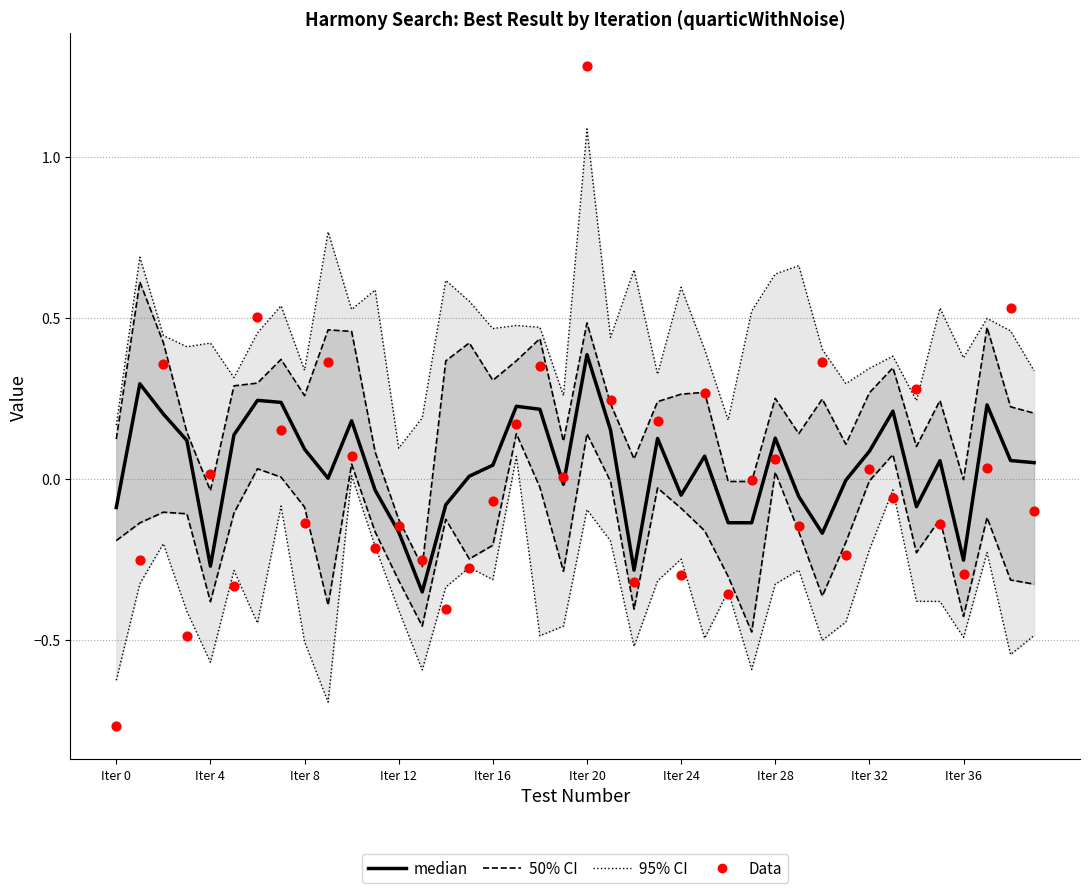

At which category is the sum across all series the highest?

Iter 20